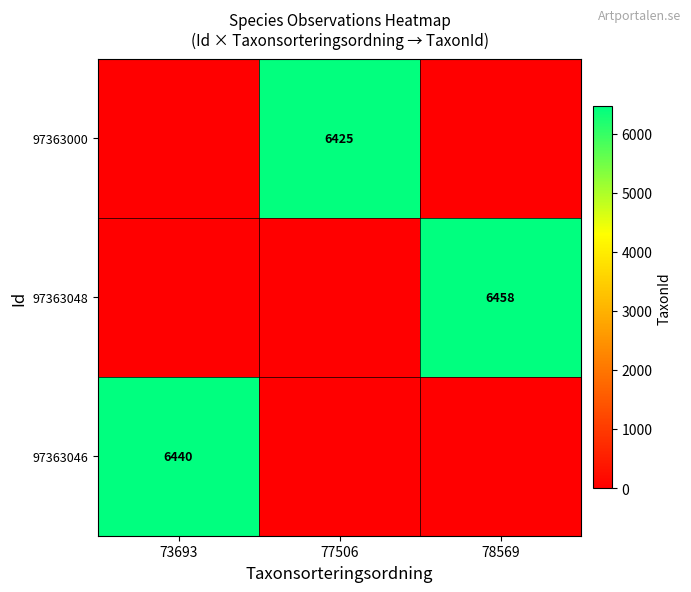

At which category is the sum across all series the highest?

78569